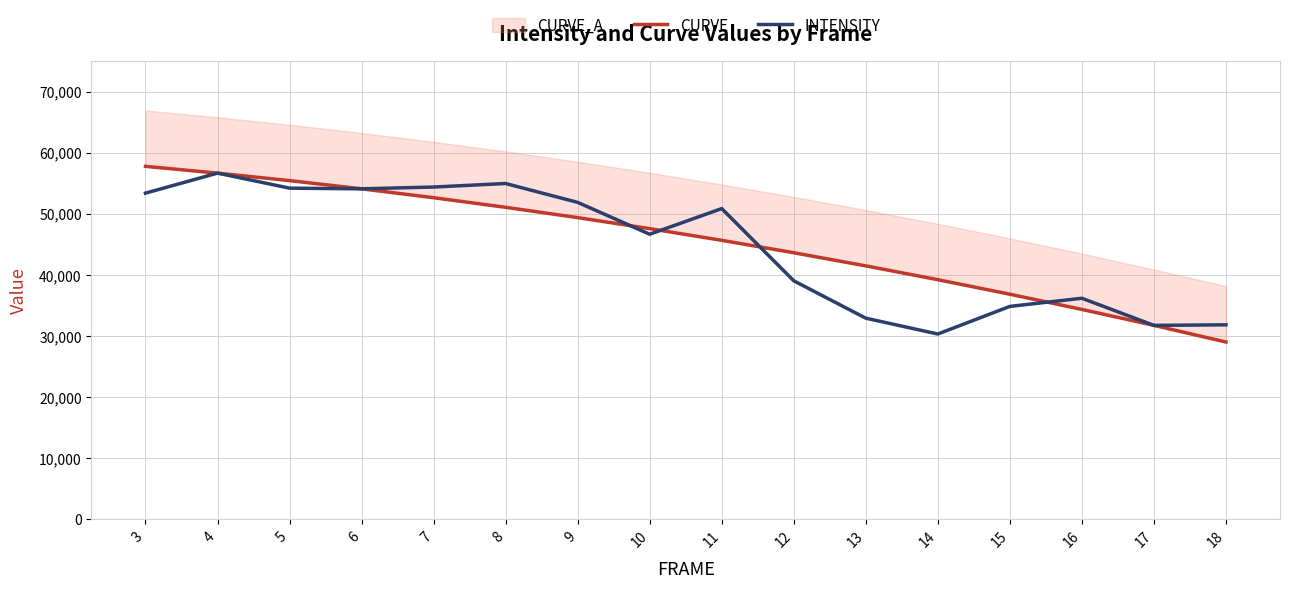

What is the difference between the highest and lowest values at 8?

3895.2